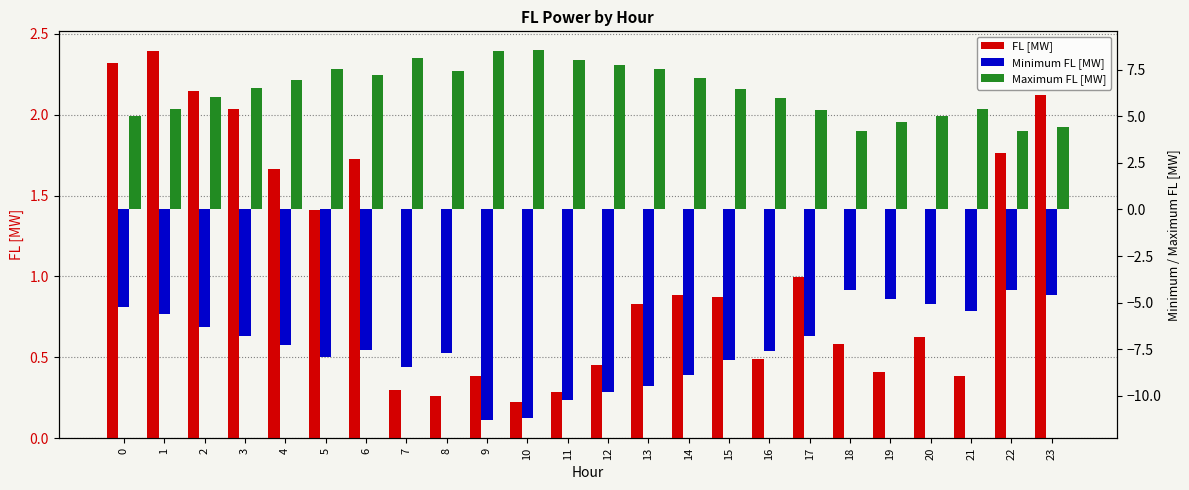

Reading left to right, transcribe all the data shown in this chart.

FL [MW]: 0=2.3	1=2.4	2=2.1	3=2.0	4=1.7	5=1.4	6=1.7	7=0.3	8=0.3	9=0.4	10=0.2	11=0.3	12=0.5	13=0.8	14=0.9	15=0.9	16=0.5	17=1.0	18=0.6	19=0.4	20=0.6	21=0.4	22=1.8	23=2.1
Minimum FL [MW]: 0=-5.2	1=-5.6	2=-6.3	3=-6.8	4=-7.3	5=-7.9	6=-7.6	7=-8.5	8=-7.7	9=-11.3	10=-11.2	11=-10.2	12=-9.8	13=-9.5	14=-8.9	15=-8.1	16=-7.6	17=-6.8	18=-4.3	19=-4.8	20=-5.1	21=-5.5	22=-4.3	23=-4.6
Maximum FL [MW]: 0=5.0	1=5.4	2=6.0	3=6.5	4=6.9	5=7.6	6=7.2	7=8.1	8=7.5	9=8.5	10=8.6	11=8.0	12=7.8	13=7.6	14=7.1	15=6.4	16=6.0	17=5.4	18=4.2	19=4.7	20=5.0	21=5.4	22=4.2	23=4.5